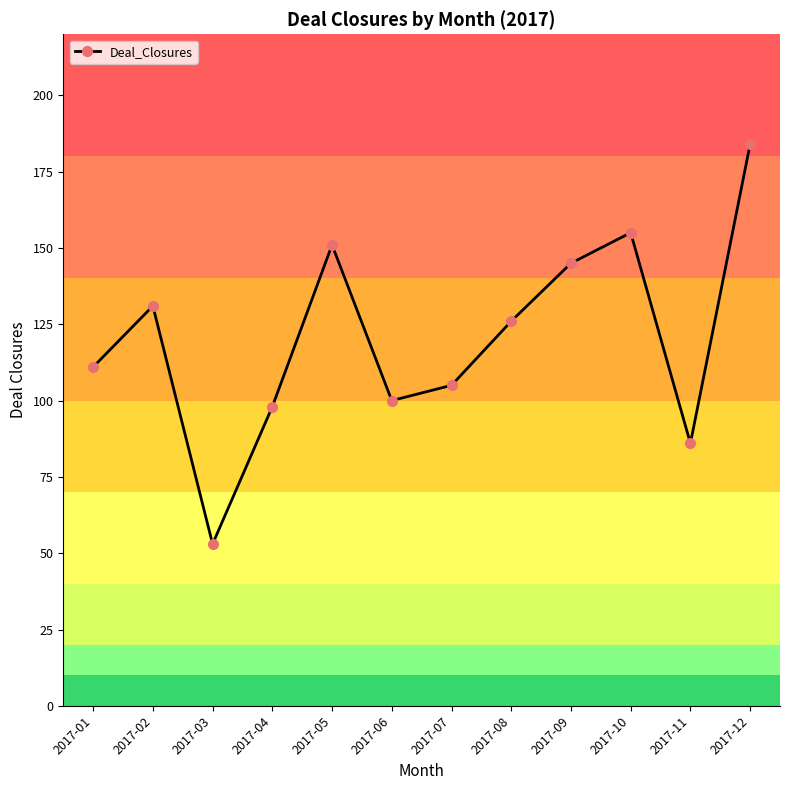

Where is the first local minimum?

2017-03